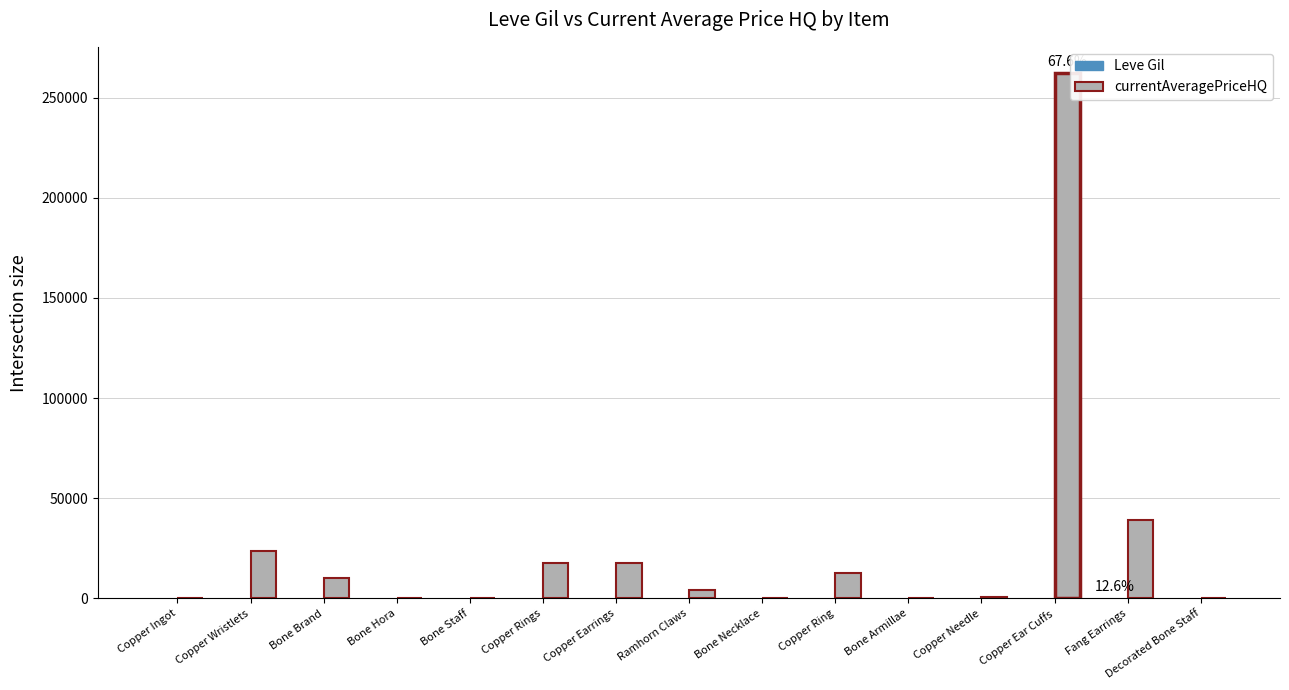

What is the average value of the currentAveragePriceHQ series?

25854.0